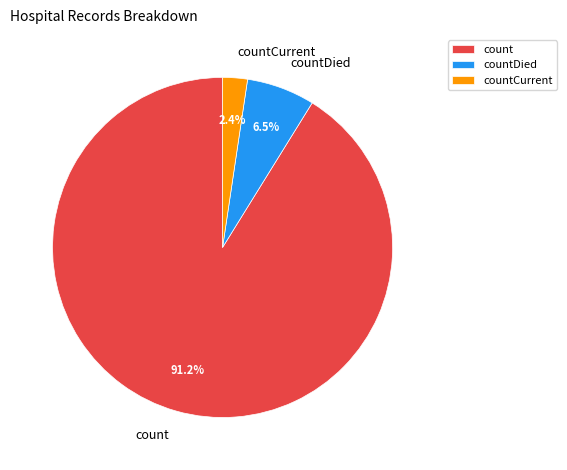

How many segments does this pie chart have?

3